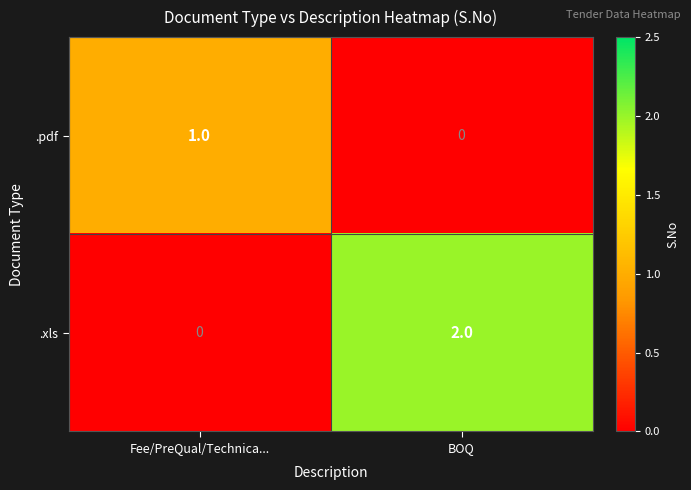

Reading left to right, list all the values displayed in this chart.

.pdf: Fee/PreQual/Technica...=1	BOQ=0
.xls: Fee/PreQual/Technica...=0	BOQ=2